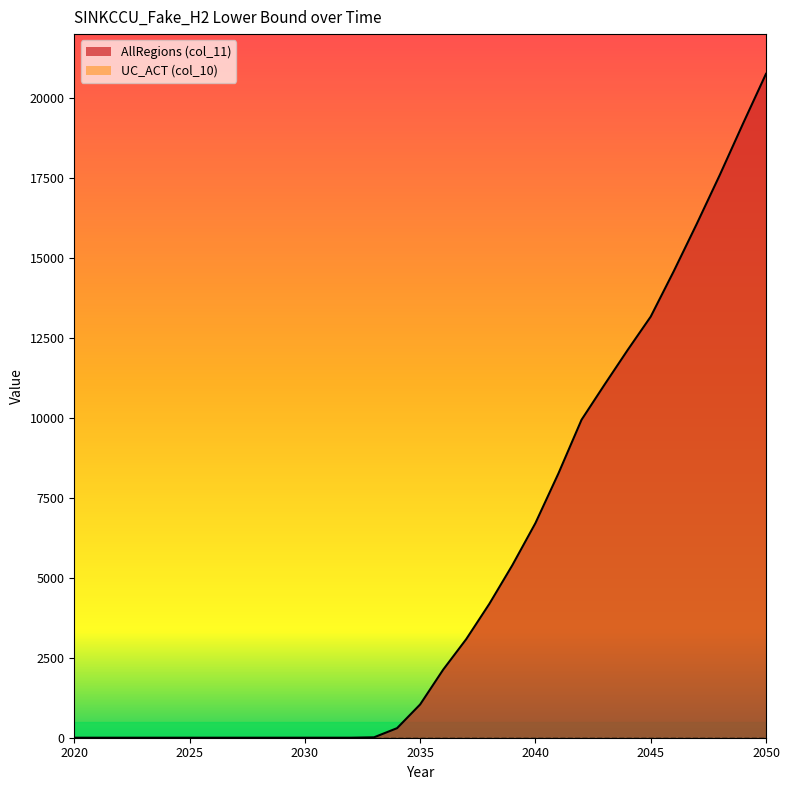

What is the maximum value shown in the chart?

20757.8